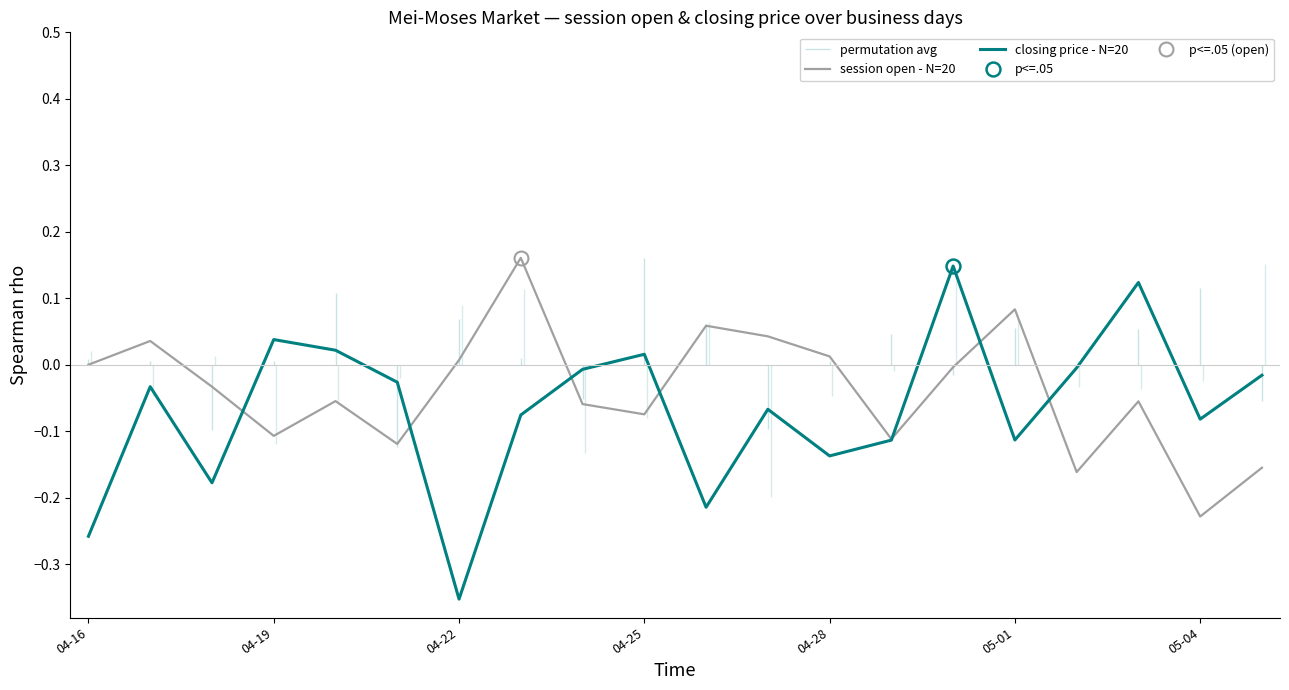

Which category has the lowest value in the closing price - N=20 series?

04-22